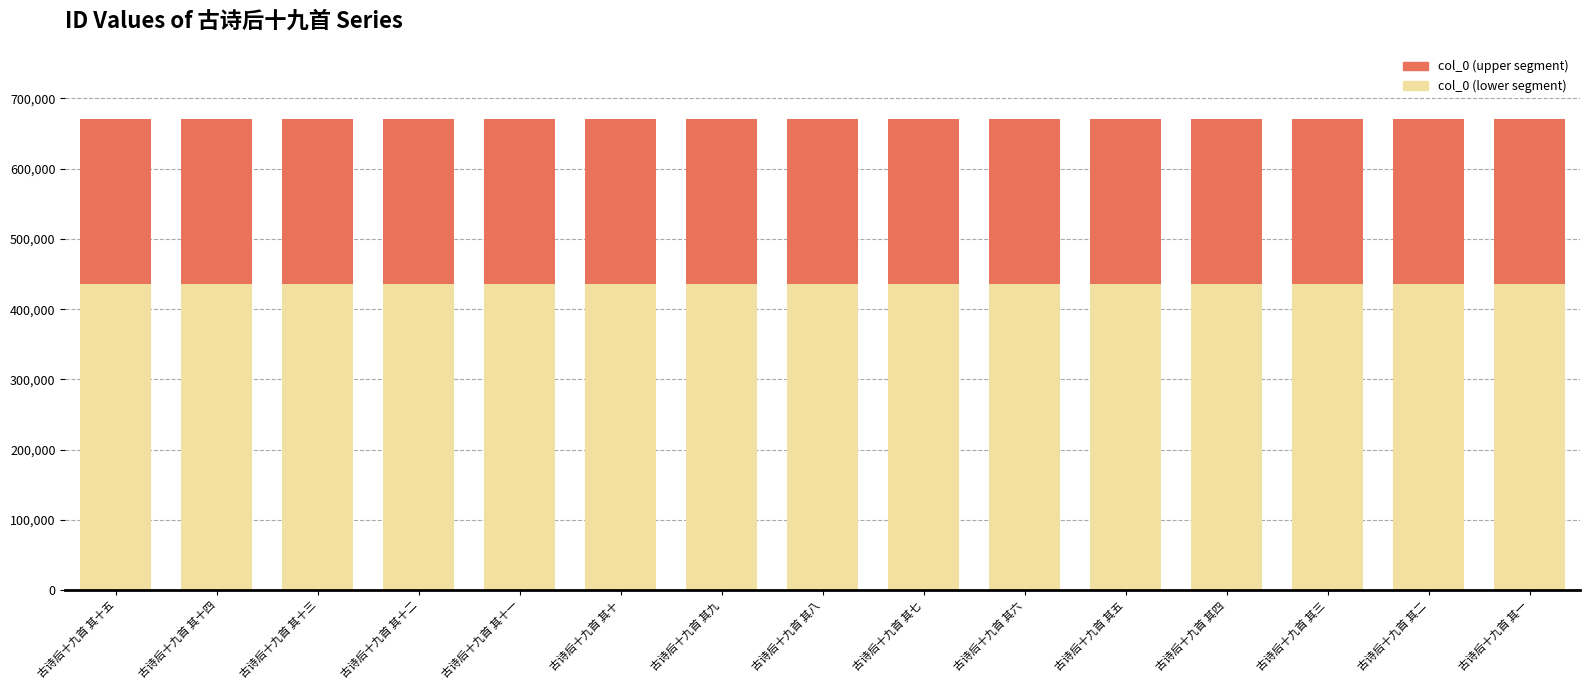

What is the total value across all series at 古诗后十九首 其十?

670009.0